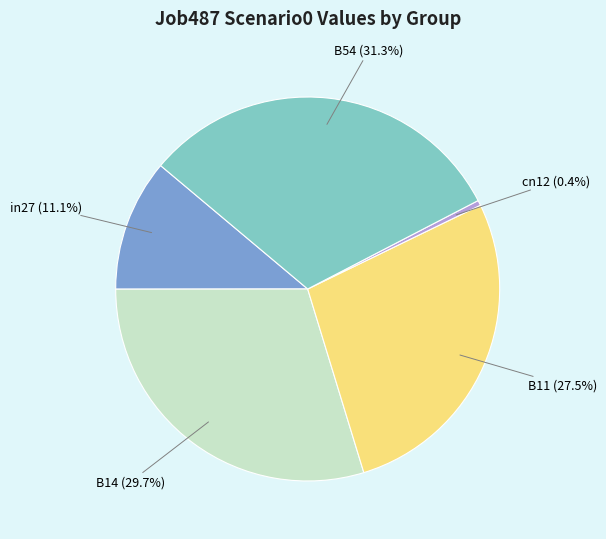

True or false: B11 accounts for 42% of the total.

False